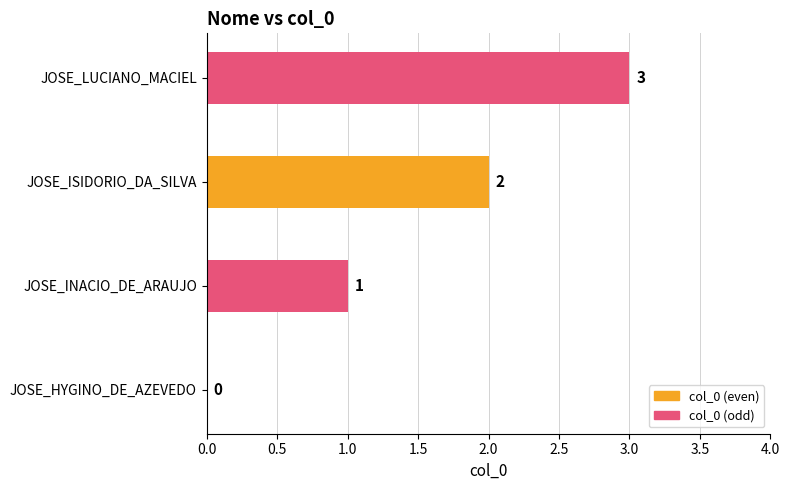

Which has a higher value, JOSE_HYGINO_DE_AZEVEDO or JOSE_INACIO_DE_ARAUJO?

JOSE_INACIO_DE_ARAUJO